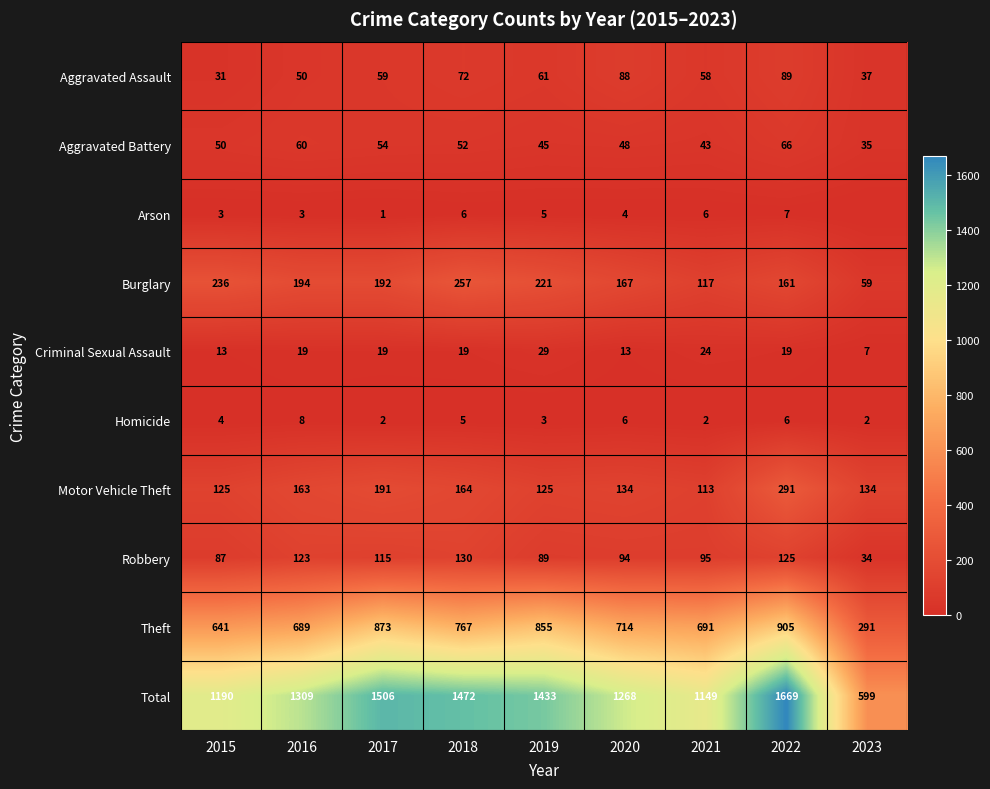

The Robbery series shows 57 at 2021. True or false?

False